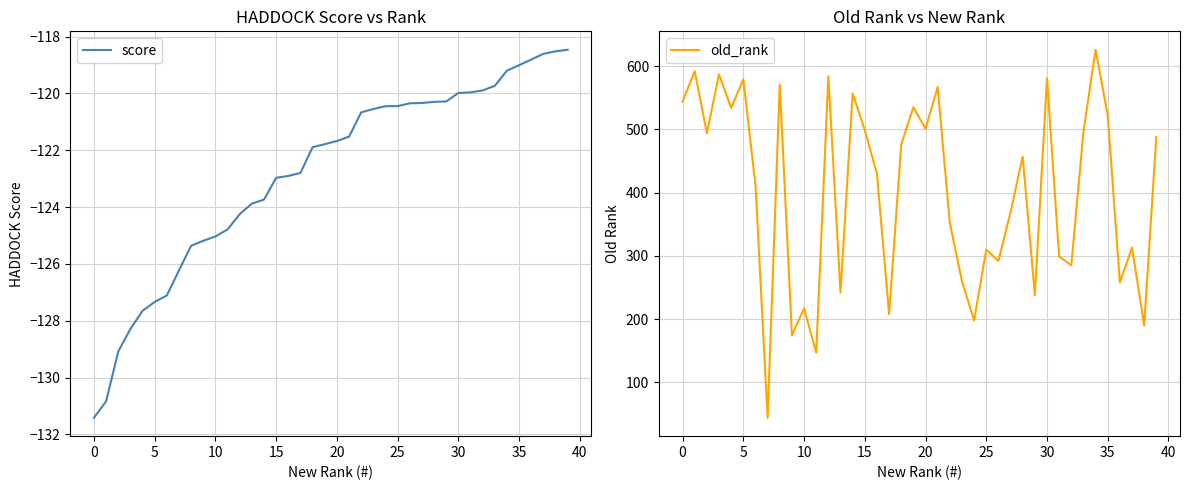

The value of old_rank at 22 is 585.8. True or false?

False